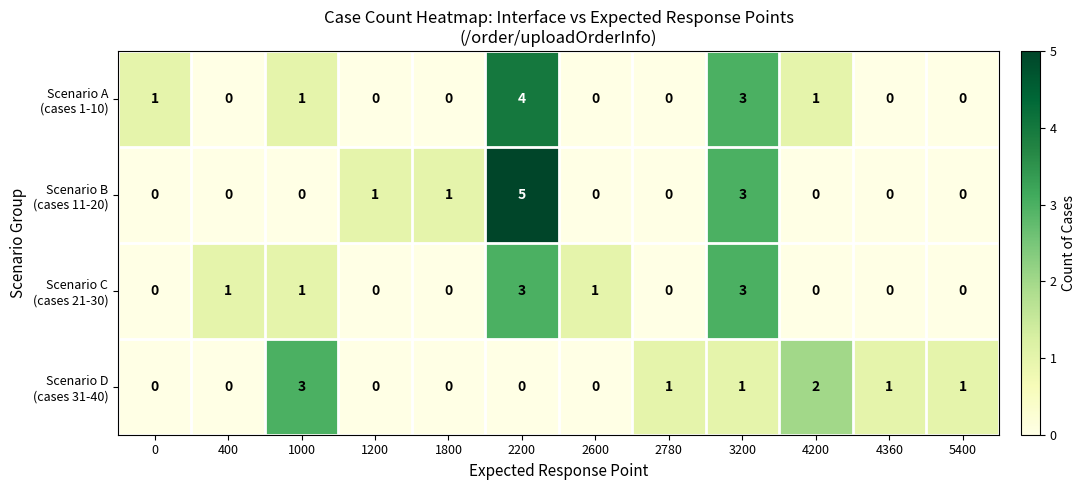

How many data points does each series have?

12